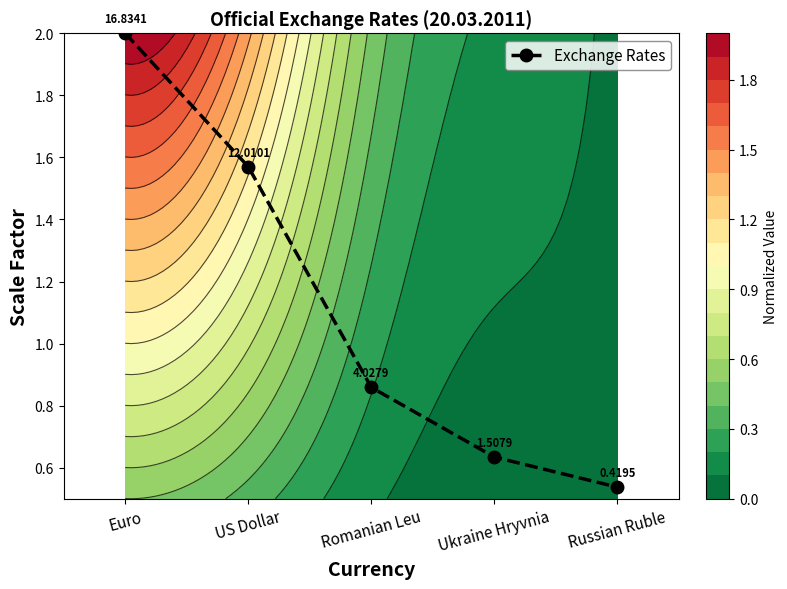

Rank the categories by value from highest to lowest.

Euro, US Dollar, Romanian Leu, Ukraine Hryvnia, Russian Ruble